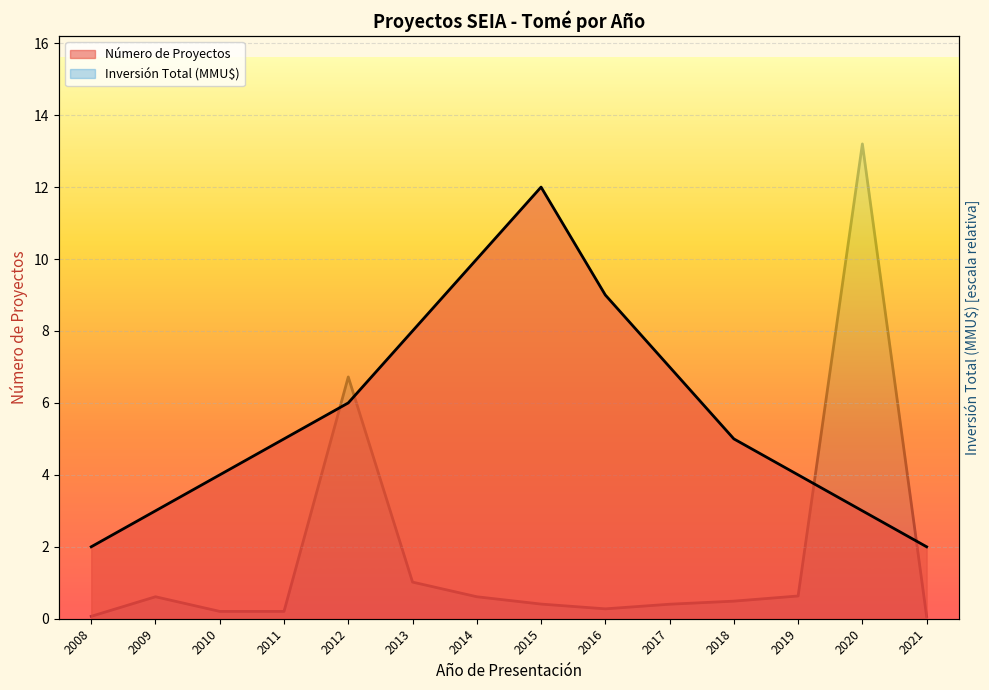

At which category does Número de Proyectos reach its first local peak?

2015